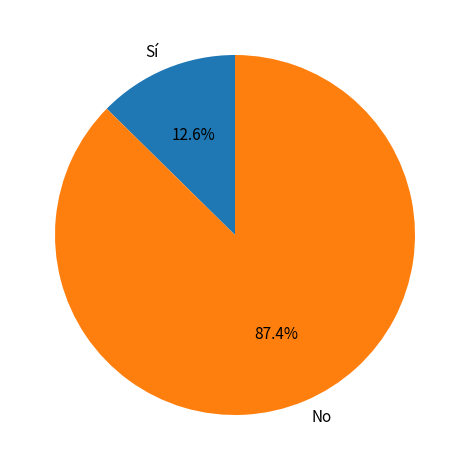

To the nearest percent, what portion does No represent?

87%